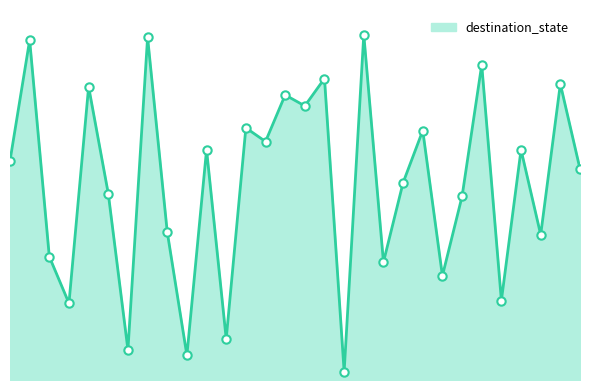

Reading left to right, what are all the values shown in this chart?

80	124	45	28	107	68	11	125	54	9	84	15	92	87	104	100	110	3	126	43	72	91	38	67	115	29	84	53	108	77